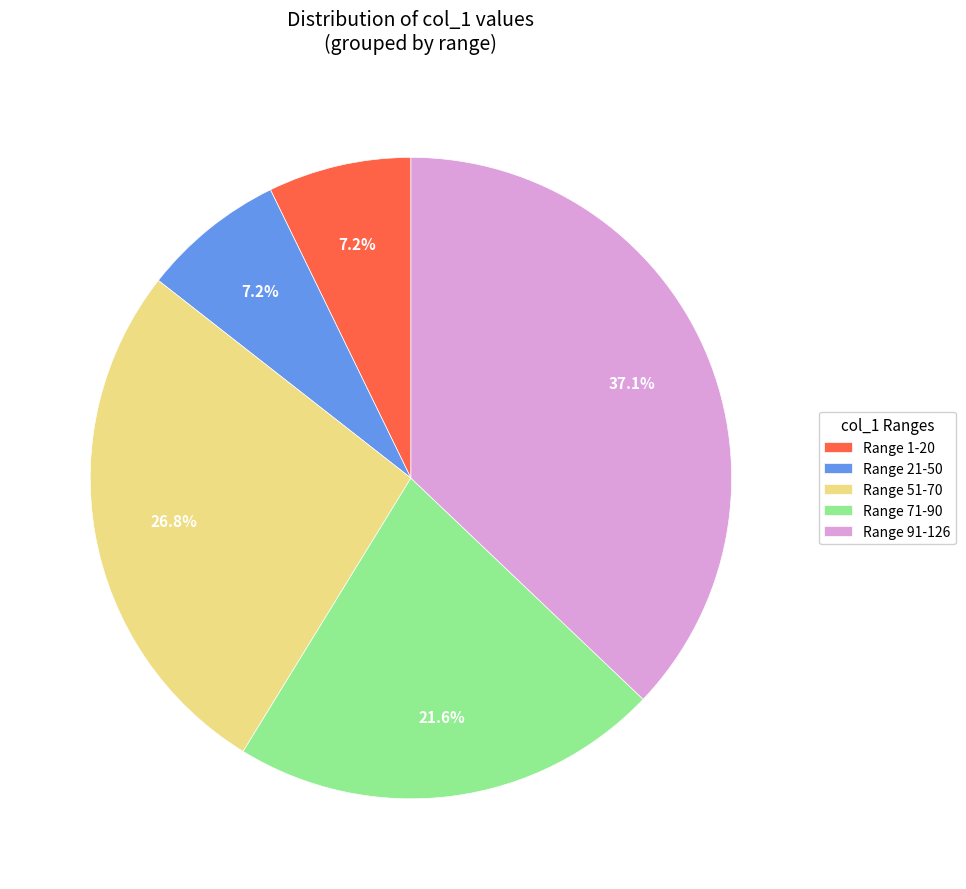

To the nearest percent, what is the difference between the largest and smallest slice percentages?

30%